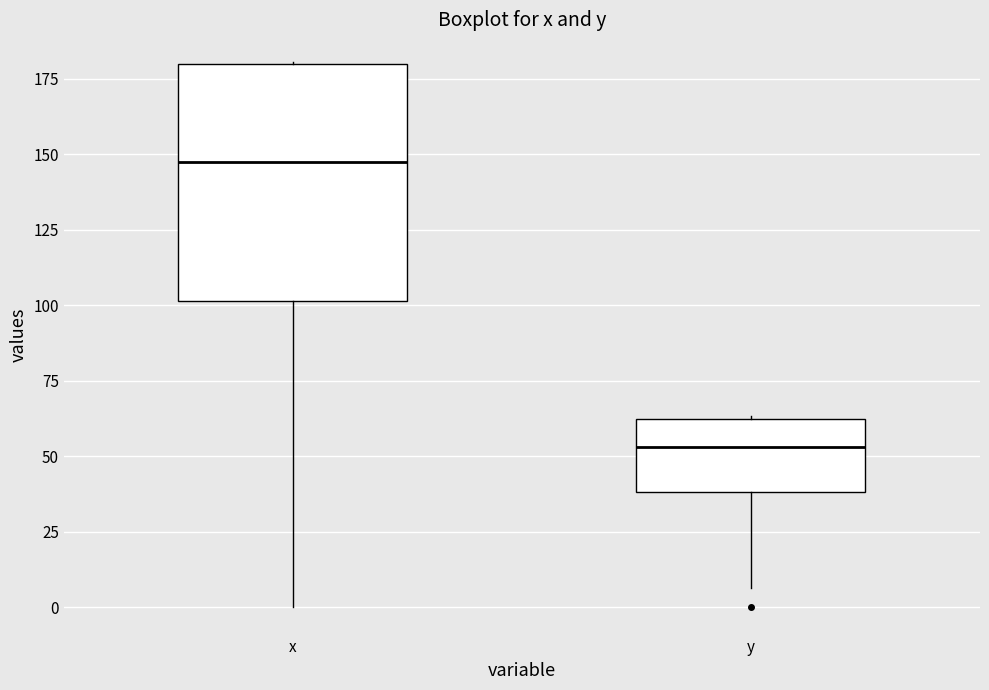

Where is the lower edge of the box for x on the y-axis? The values are not printed on the chart, so give them approximately, as read against the axis.

100